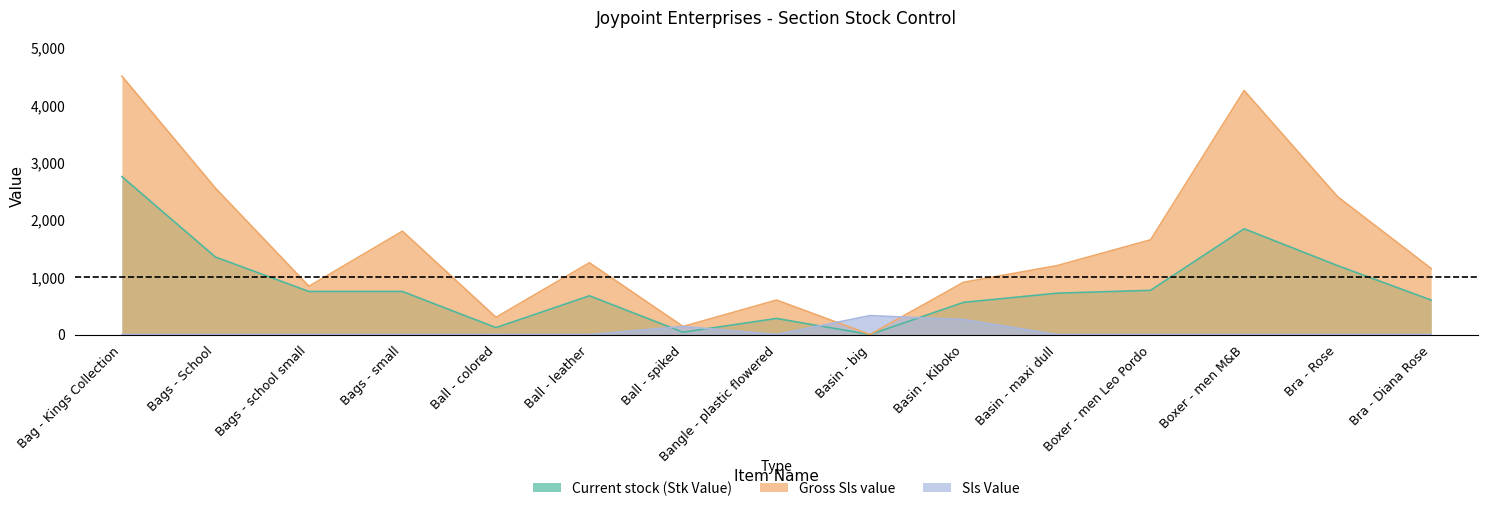

Reading right to left, list all the values displayed in this chart.

Current stock (Stk Value): 600.0	1200.0	1841.7	770.0	720.0	560.0	0.0	280.0	40.0	675.0	120.0	750.0	750.0	1350.0	2750.0
Gross Sls value: 1150.0	2400.0	4250.0	1650.0	1200.0	910.0	0.0	600.0	140.0	1250.0	300.0	1800.0	840.0	2550.0	4500.0
Sls Value: 0.0	0.0	0.0	0.0	0.0	260.0	330.0	0.0	140.0	0.0	0.0	0.0	0.0	0.0	0.0